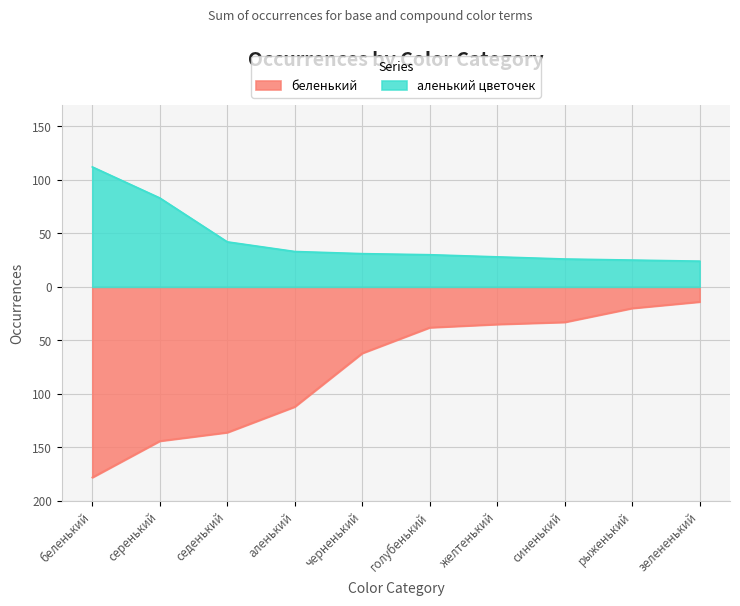

Which category has the highest value in the аленький цветочек series?

беленький